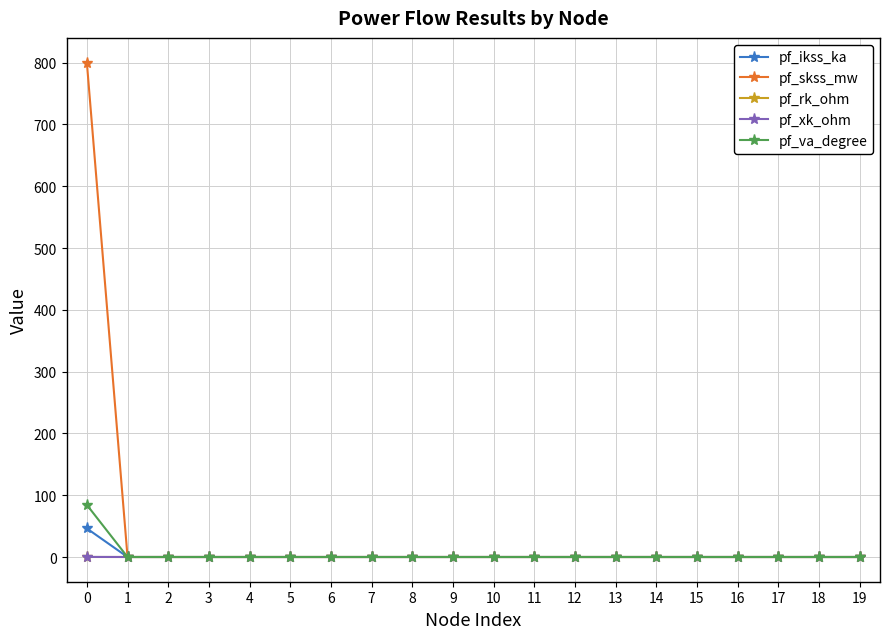

How many lines are shown in the chart?

5